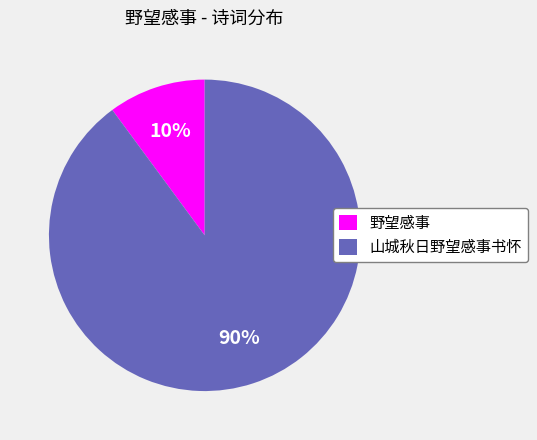

Is the sum of 野望感事 and 山城秋日野望感事书怀 greater than half?

Yes